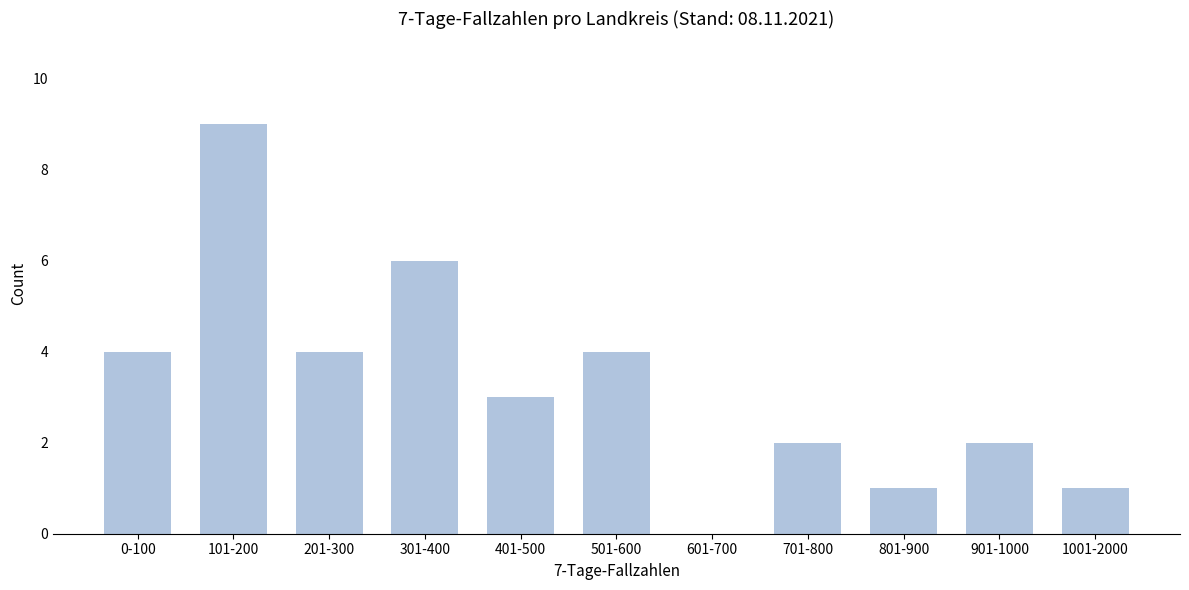

Reading left to right, list all the values displayed in this chart.

0-100=4	101-200=9	201-300=4	301-400=6	401-500=3	501-600=4	601-700=0	701-800=2	801-900=1	901-1000=2	1001-2000=1